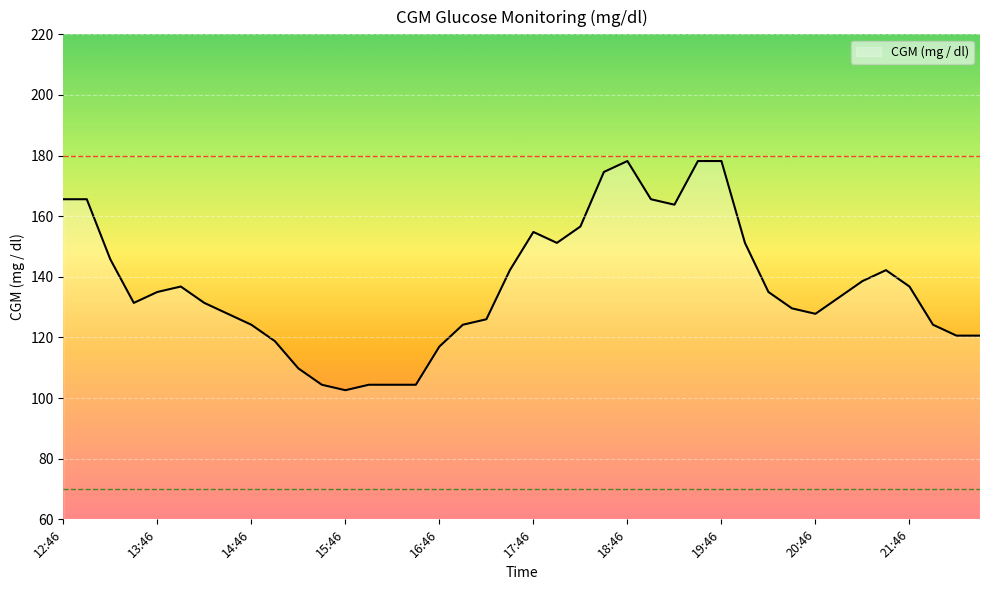

What is the maximum value shown in the chart?

178.2